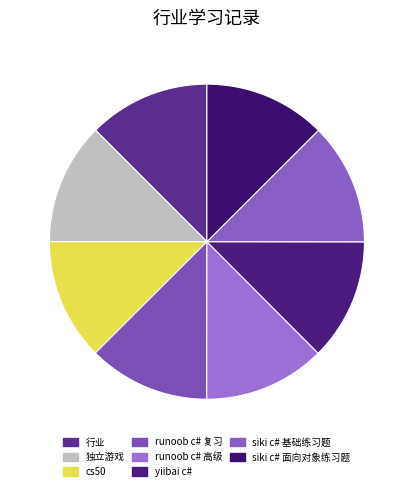

To the nearest percent, what is the average slice percentage?

12%